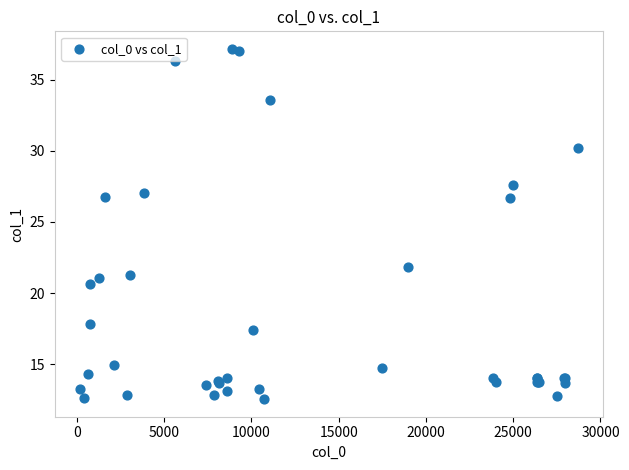

What Y value in the scatter plot is closest to 24?

21.9